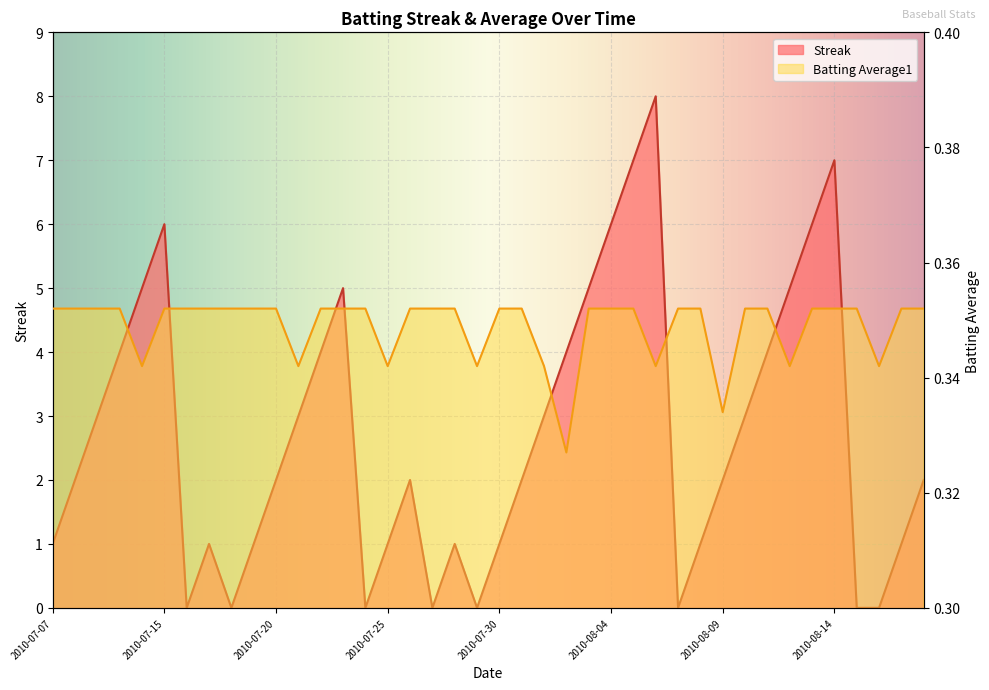

What is the label of the 6th point from the left?

2010-07-15